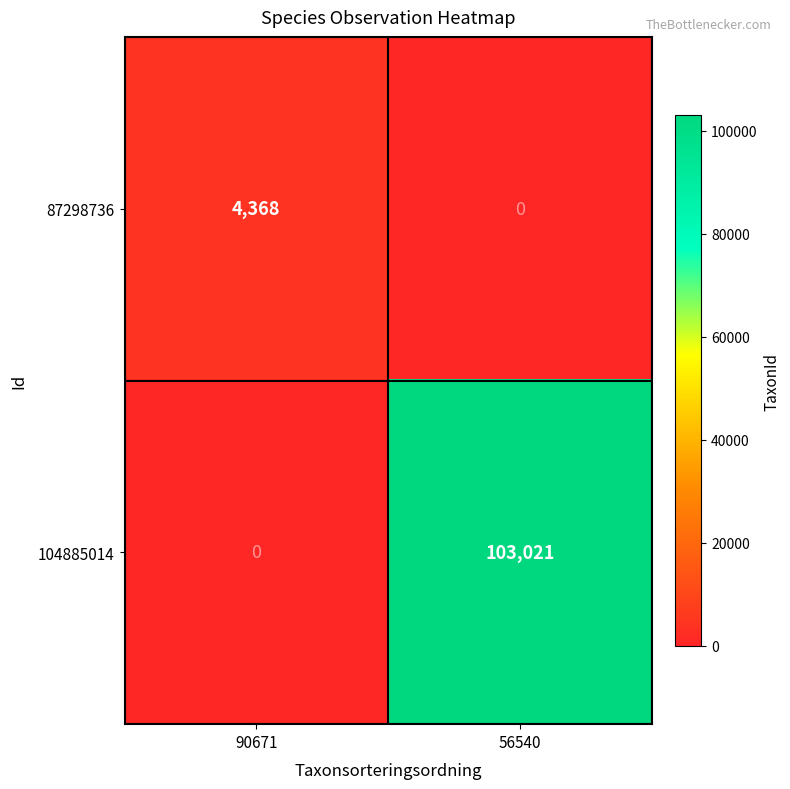

Is it true that 104885014 equals 153807 at 56540?

False